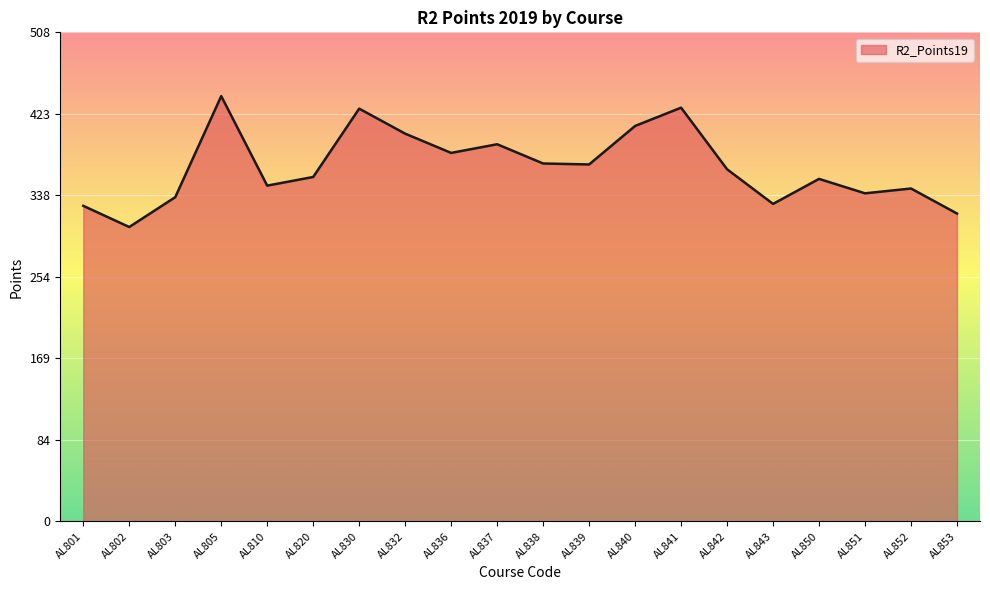

What is the maximum value shown in the chart?

442